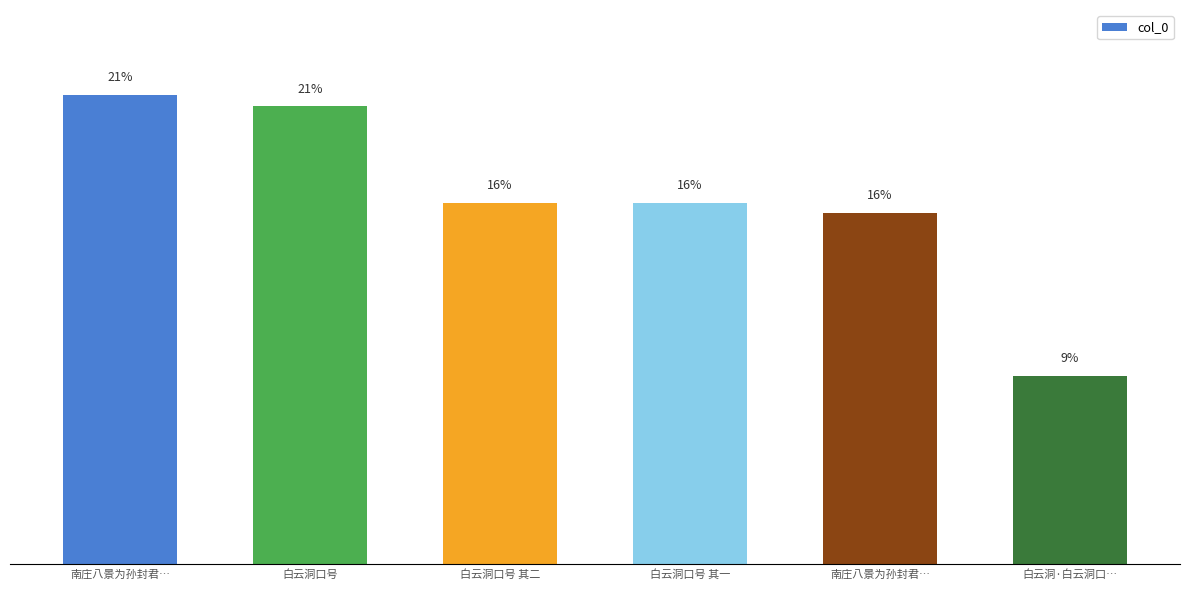

Does the chart contain any negative values?

No